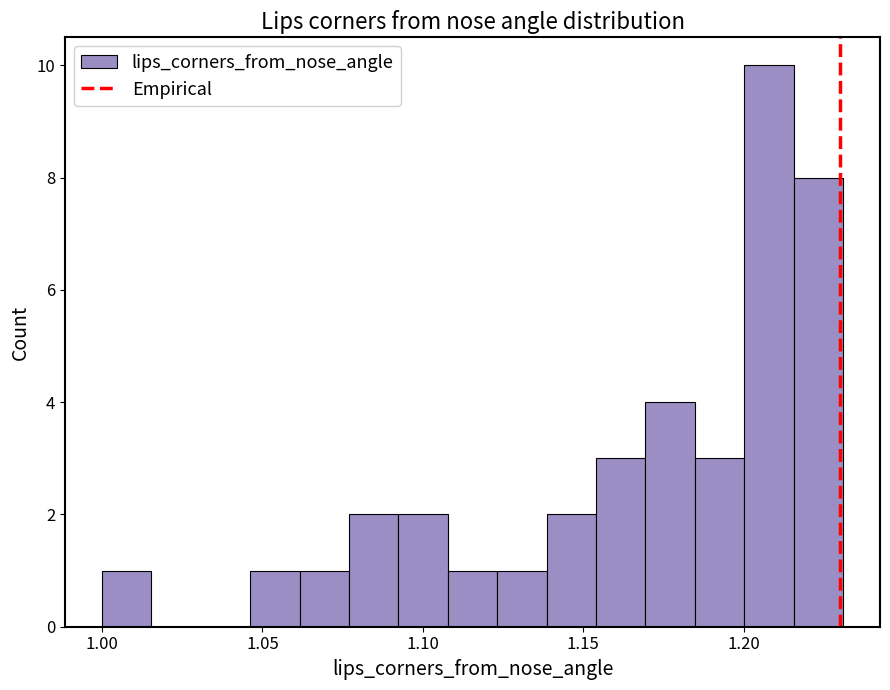

Read against the x-axis, roughly where is the centre of the tallest bar?

1.210